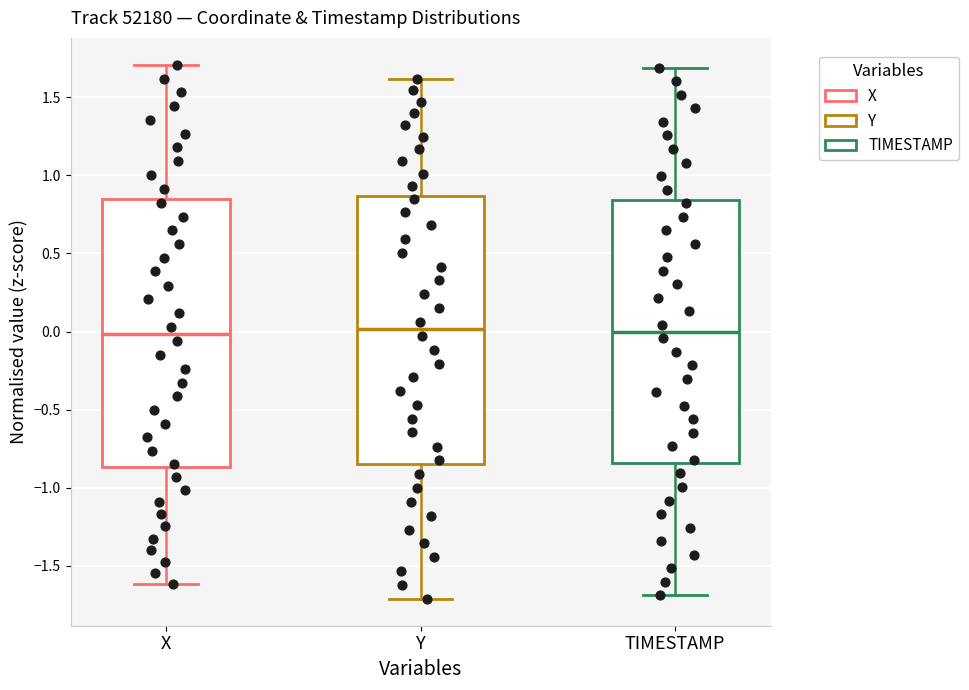

Where is the lower edge of the box for Y on the y-axis? The values are not printed on the chart, so give them approximately, as read against the axis.

-0.85